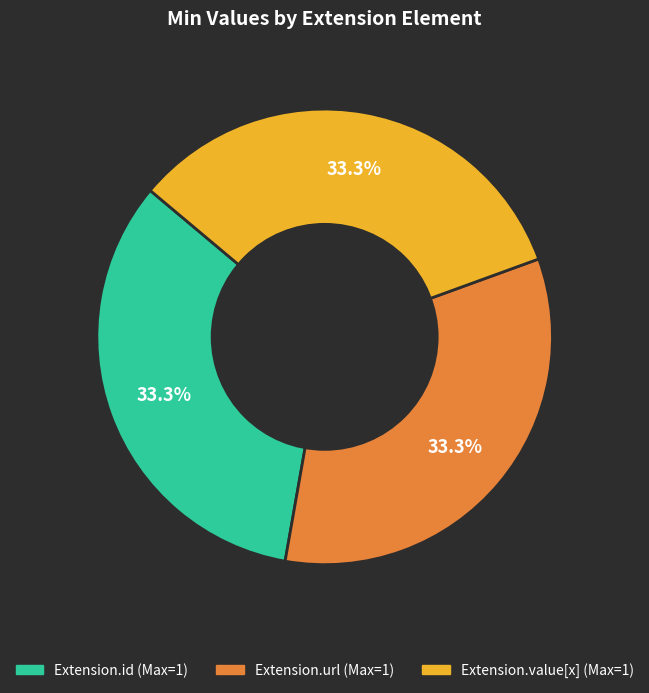

Is there a majority slice in this chart?

No